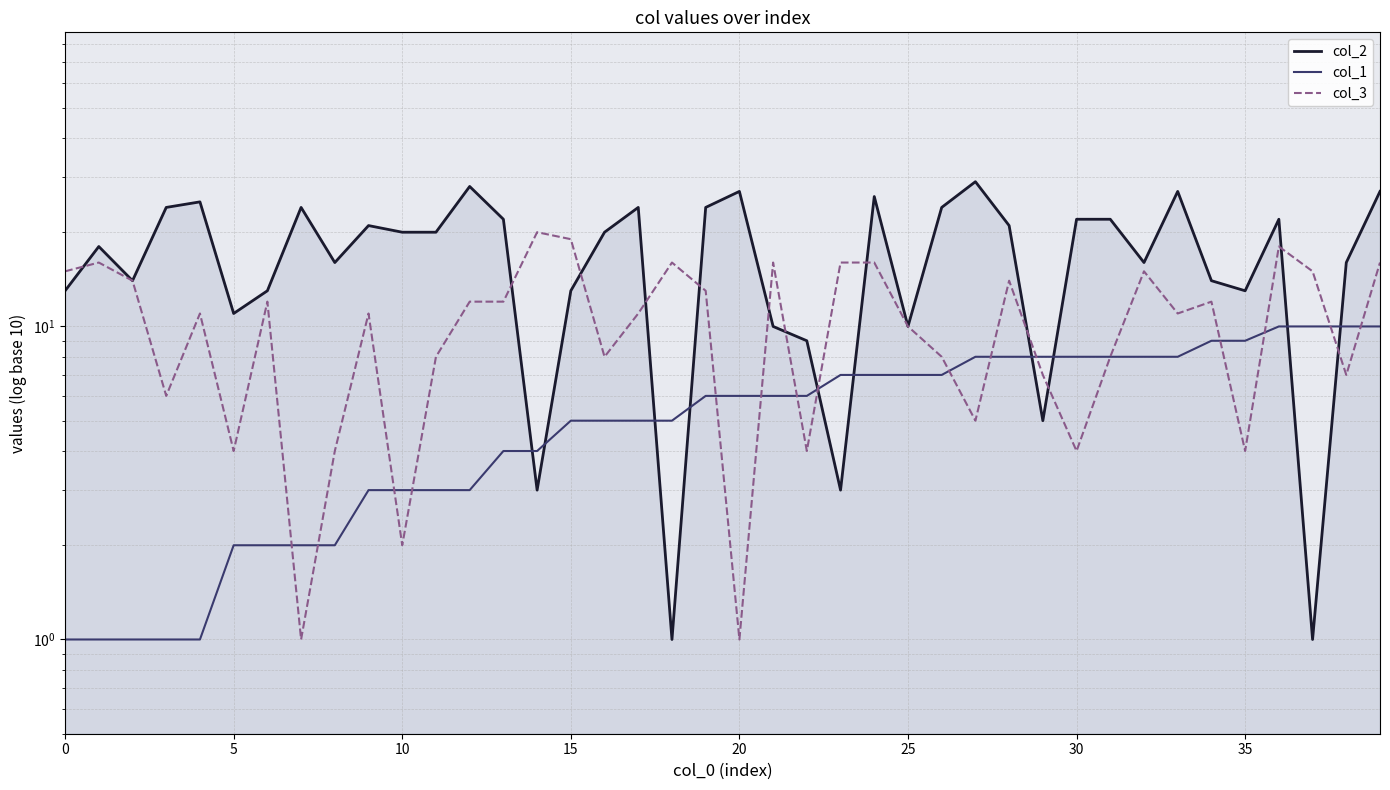

True or false: col_1 and col_3 cross at least once.

True